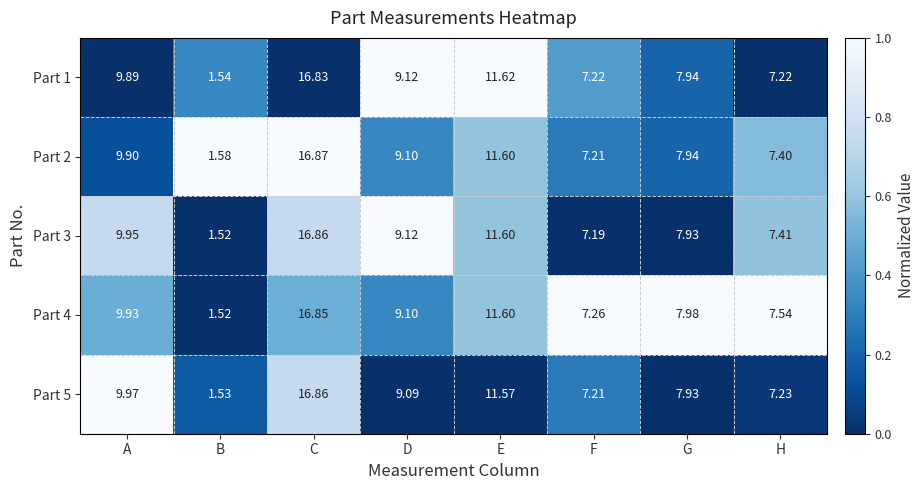

Which series has the largest range (max minus min)?

Part 3